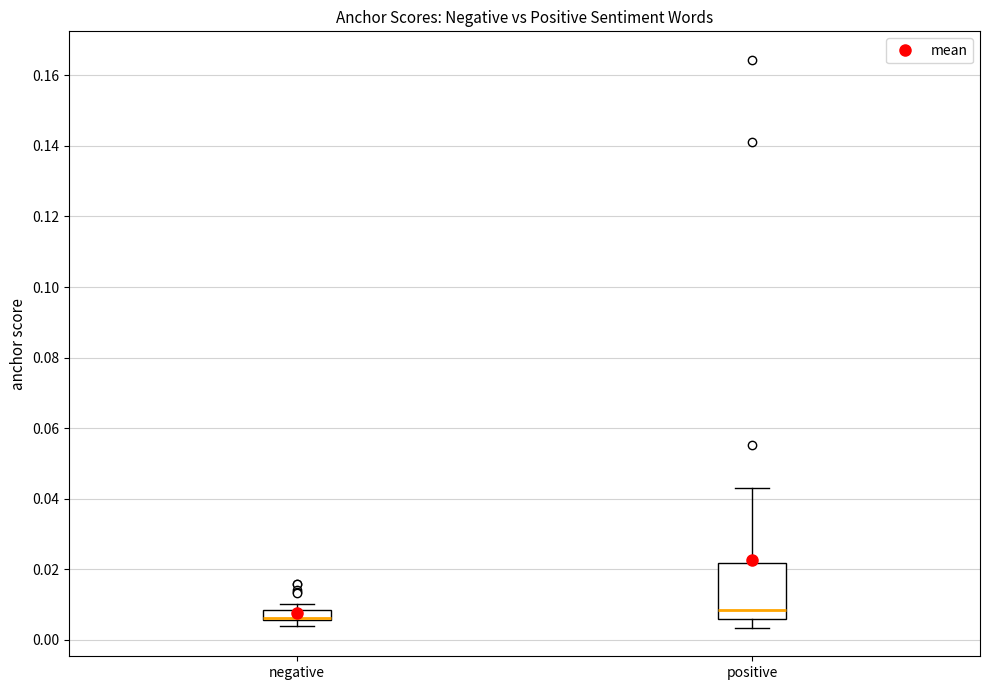

Where is the lower edge of the box for negative on the y-axis? The values are not printed on the chart, so give them approximately, as read against the axis.

0.006